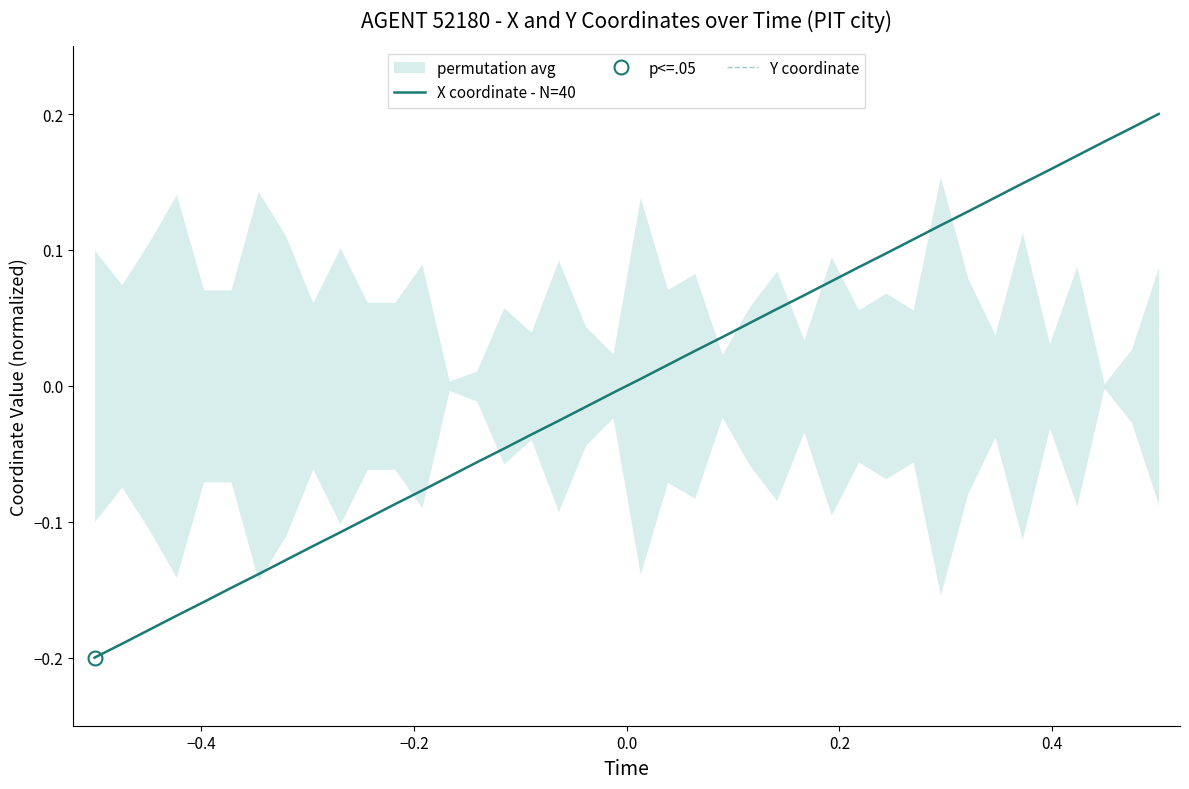

How many data points in X coordinate - N=40 are less than 0?

20